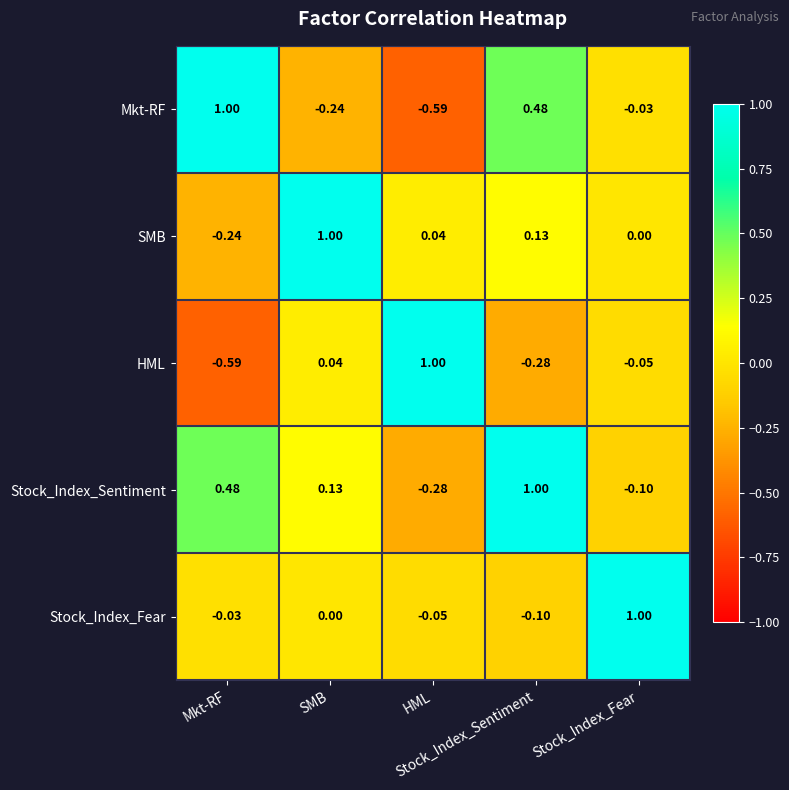

Count the number of data series in this chart.

5